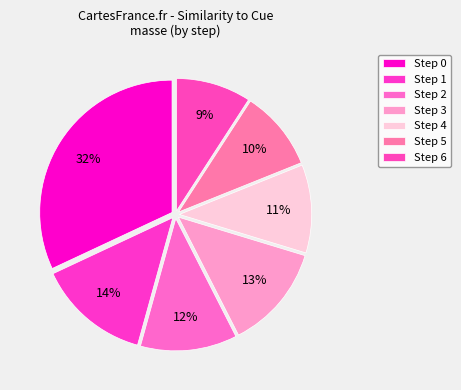

Count the number of slices in the pie.

7